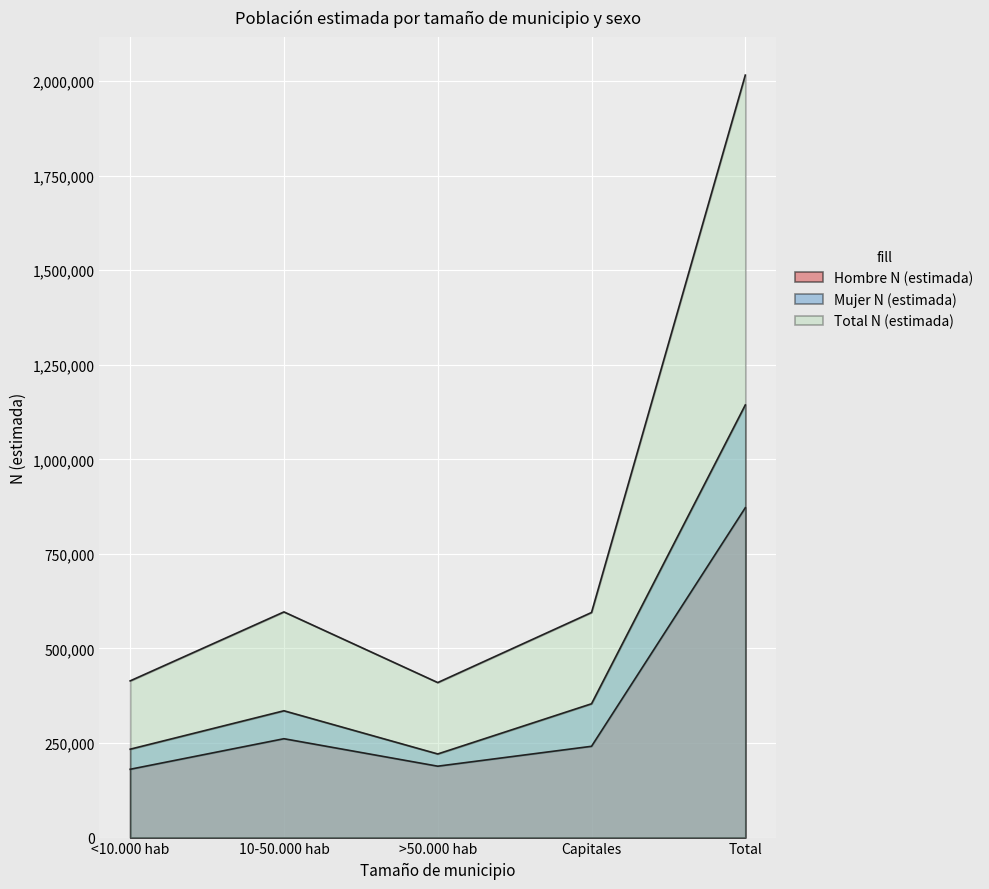

What is the spread (max minus min) of values at 10-50.000 hab?

335266